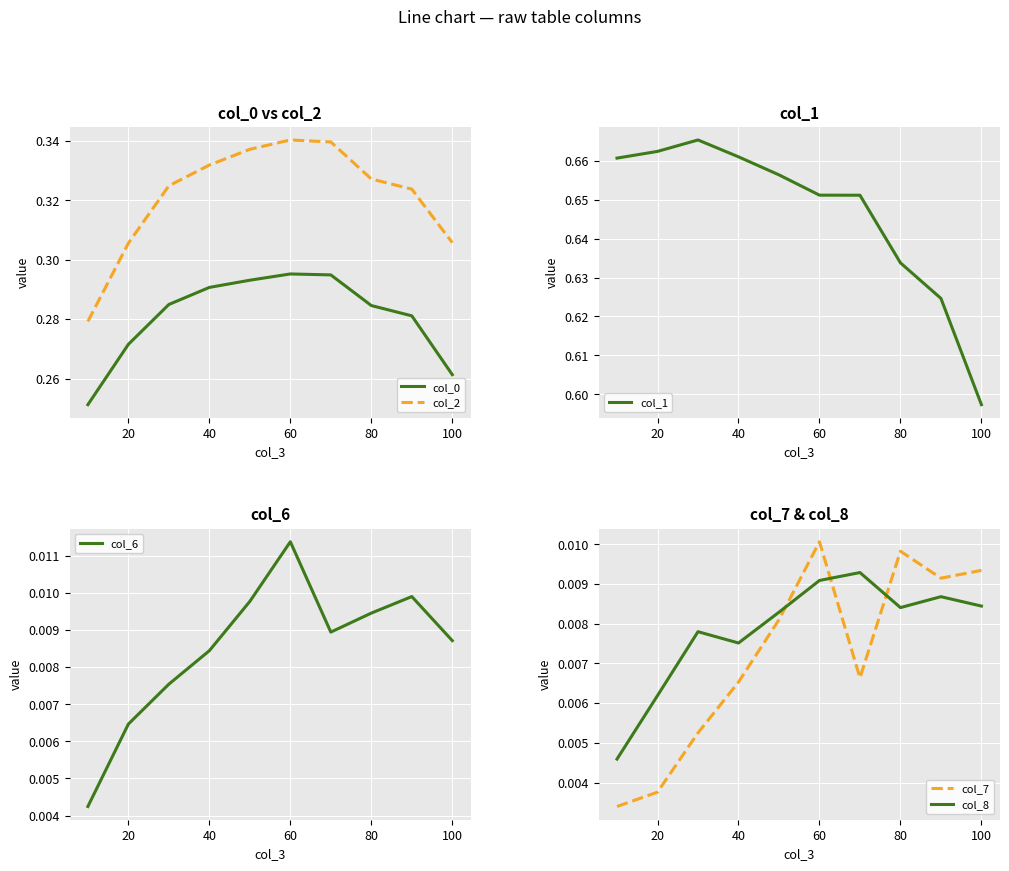

True or false: col_8 and col_7 cross at least once.

True